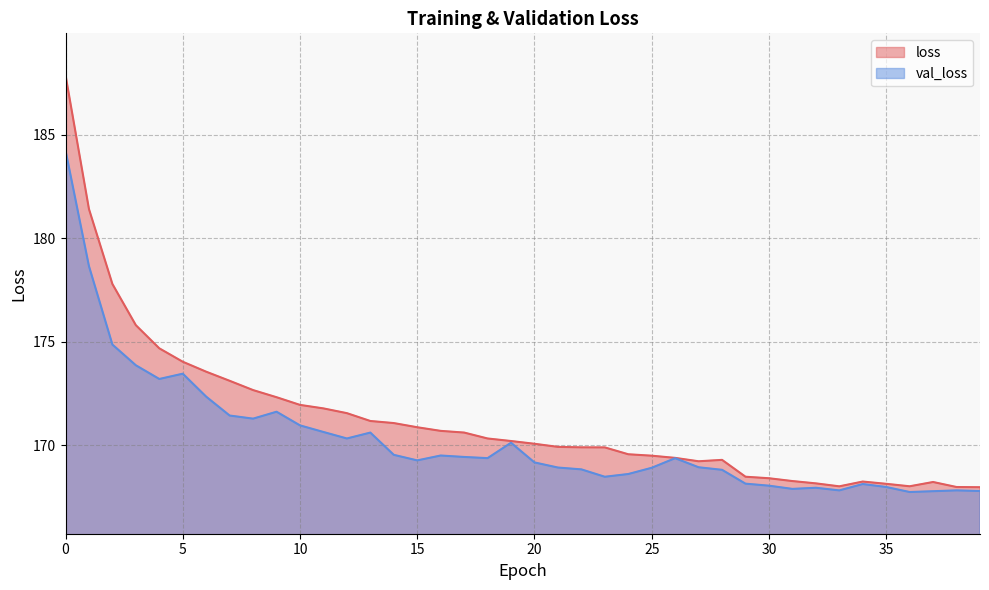

True or false: val_loss and loss cross at least once.

False